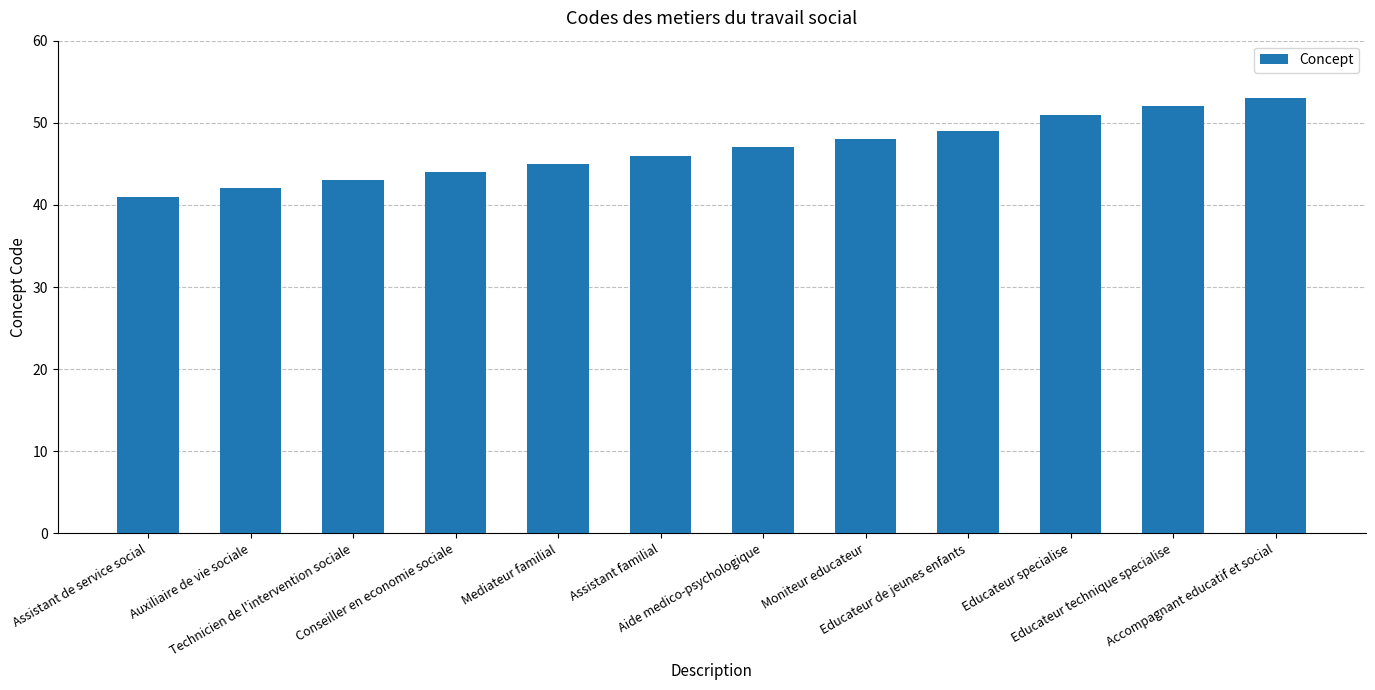

Rank the categories by value from lowest to highest.

Assistant de service social, Auxiliaire de vie sociale, Technicien de l'intervention sociale, Conseiller en economie sociale, Mediateur familial, Assistant familial, Aide medico-psychologique, Moniteur educateur, Educateur de jeunes enfants, Educateur specialise, Educateur technique specialise, Accompagnant educatif et social